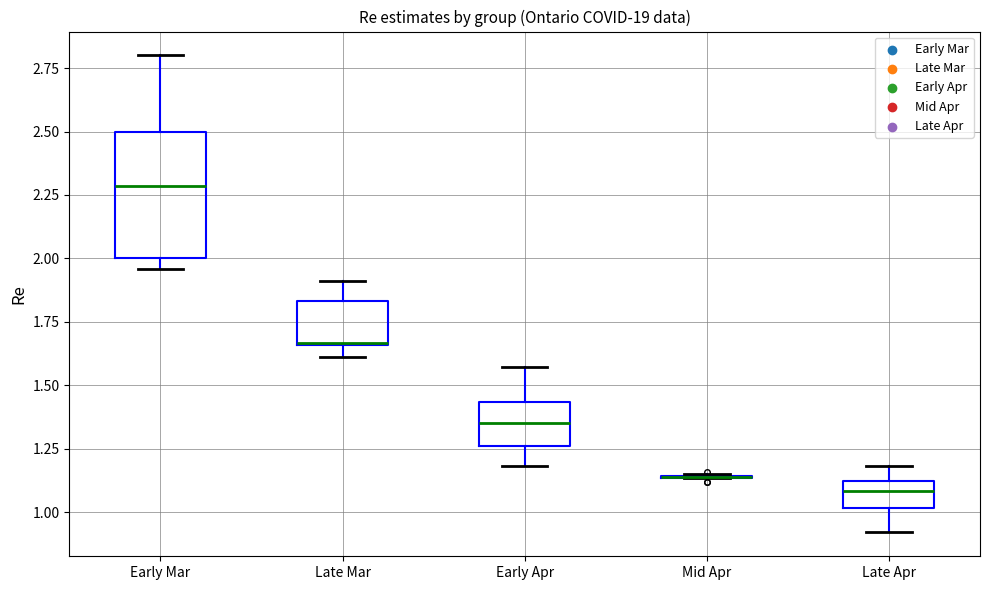

Reading left to right, transcribe this box plot: for each box, give where its median line is, the range the box spans, and where its two whiskers end, as read against the y-axis. The values are not printed on the chart, so give them approximately, as read against the axis.

Early Mar: median 2.30, box 2.00 to 2.50, whiskers 1.95 to 2.80
Late Mar: median 1.65 (drawn on the box's lower edge), box 1.65 to 1.85, whiskers 1.60 to 1.90
Early Apr: median 1.35, box 1.25 to 1.45, whiskers 1.20 to 1.55
Mid Apr: box collapsed to a line at 1.15, whiskers 1.15 to 1.15
Late Apr: median 1.10 (inside the box), box 1.00 to 1.10, whiskers 0.90 to 1.20